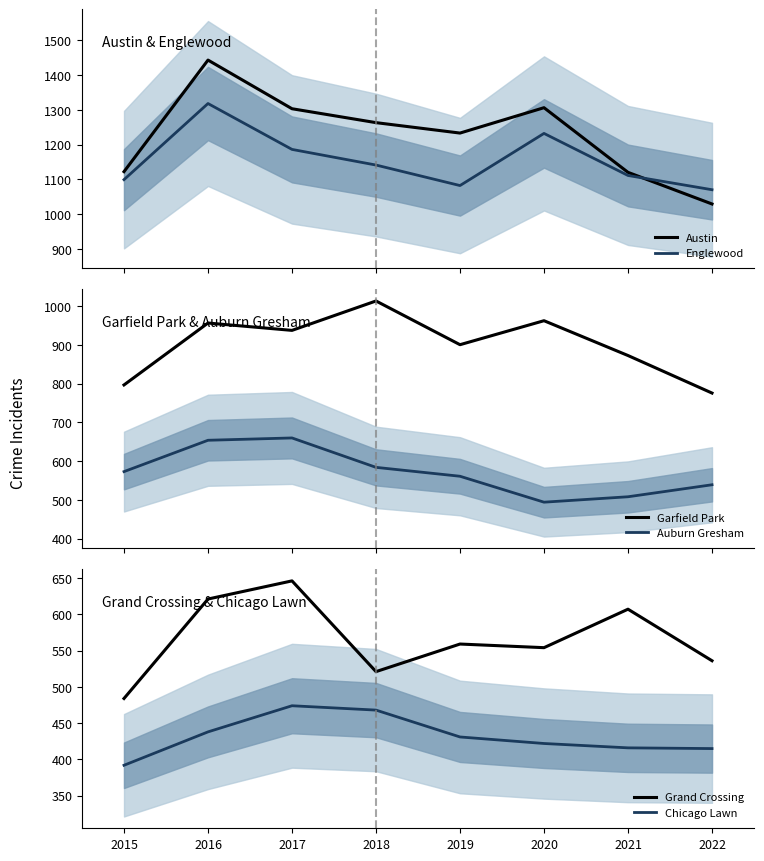

What is the total value across all series at 2015?

4467